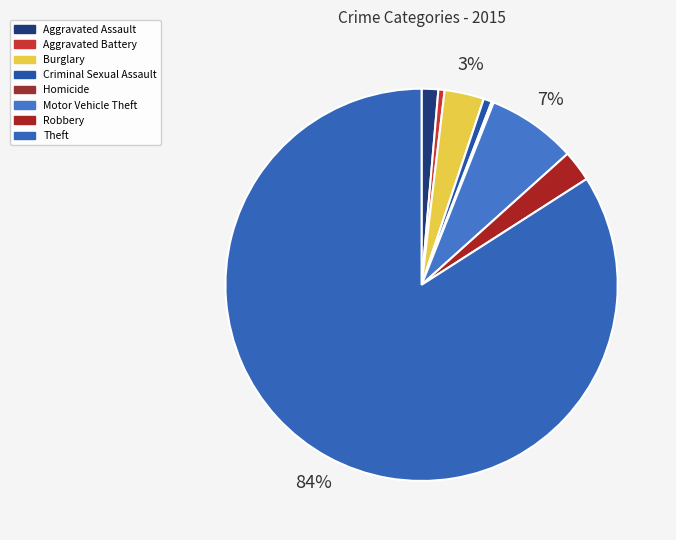

To the nearest percent, what is the average slice percentage?

12%